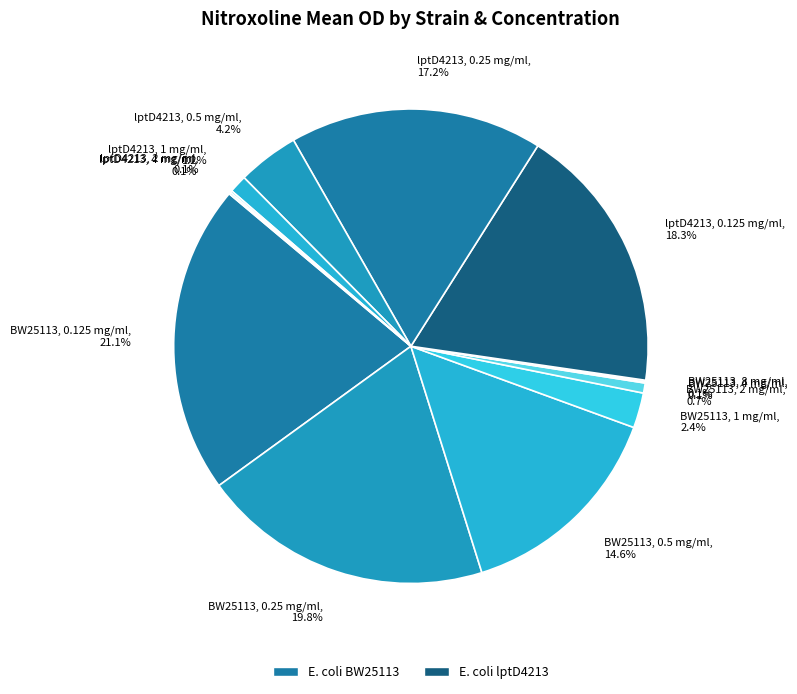

Is there any slice that represents more than half of the pie?

No